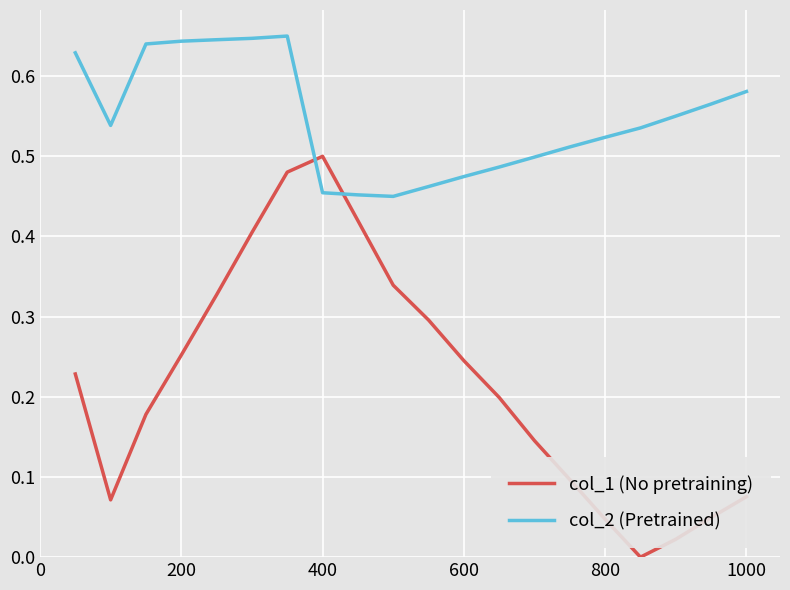

How many intersections are there between col_1 (No pretraining) and col_2 (Pretrained)?

2